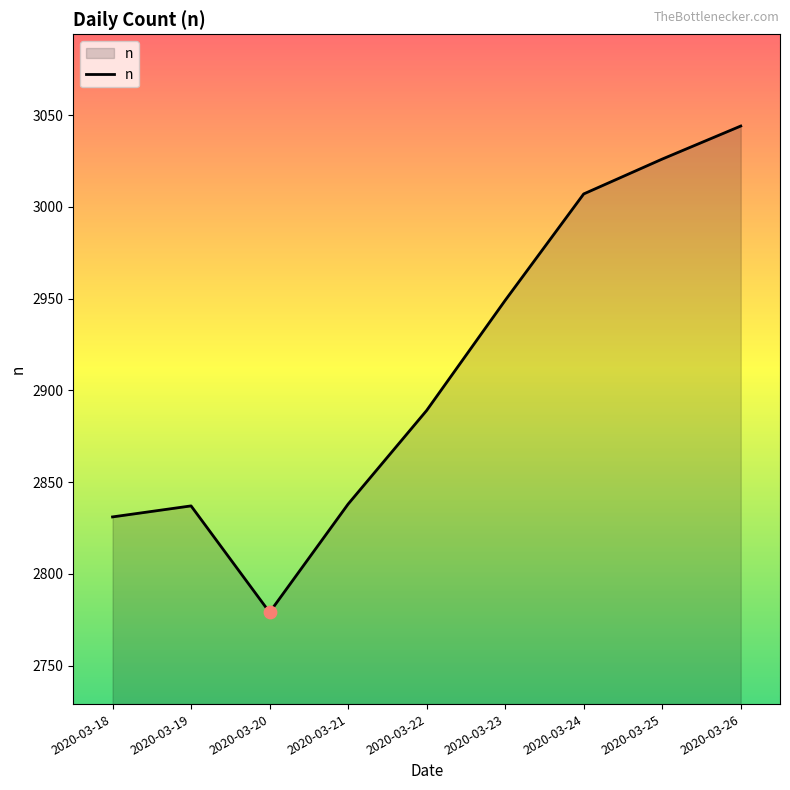

What is the change in value from 2020-03-19 to 2020-03-25?

+189